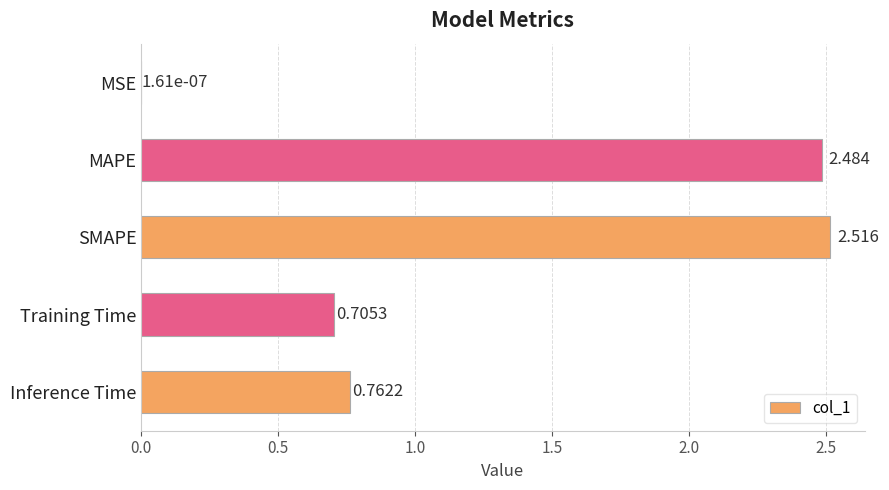

At which label is the value closest to 1?

Inference Time